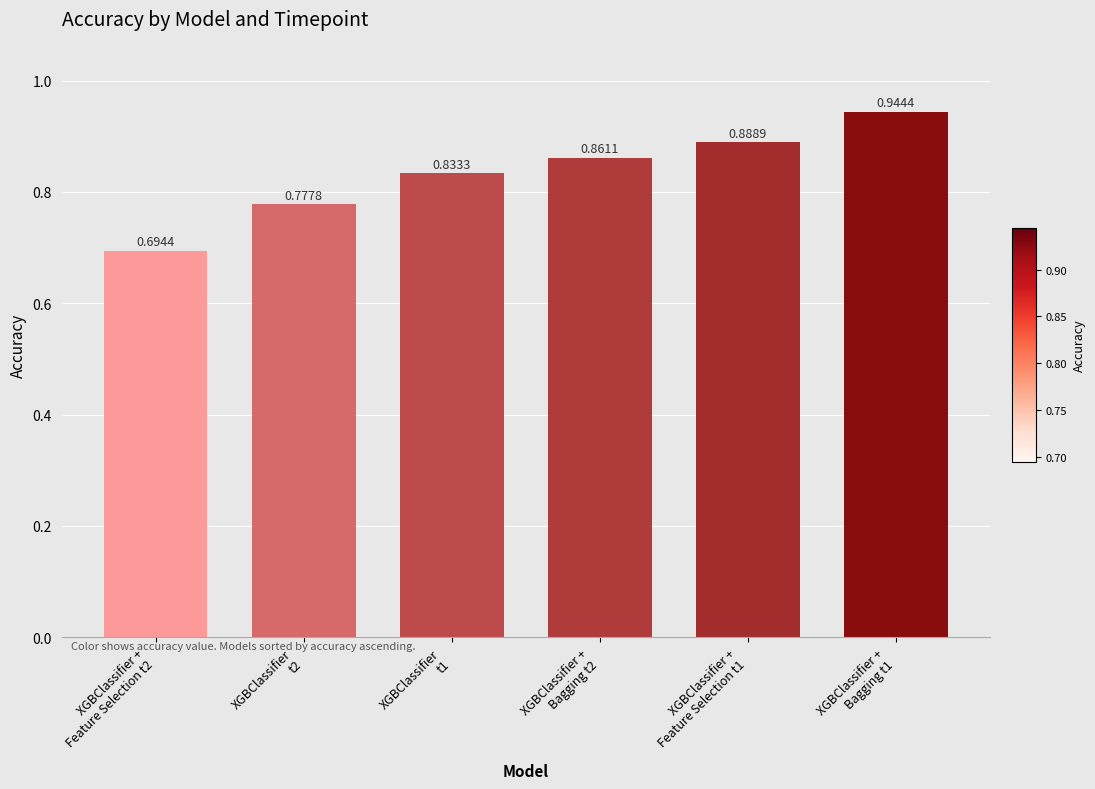

Which label corresponds to the largest value in the chart?

XGBClassifier +
Bagging t1